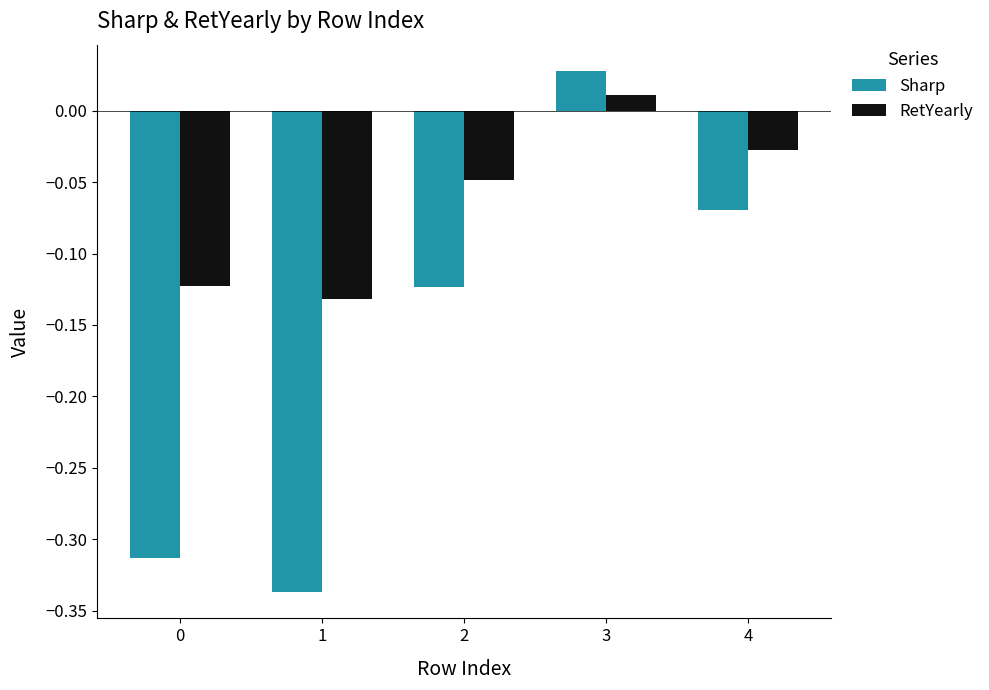

Which series has the largest range (max minus min)?

Sharp